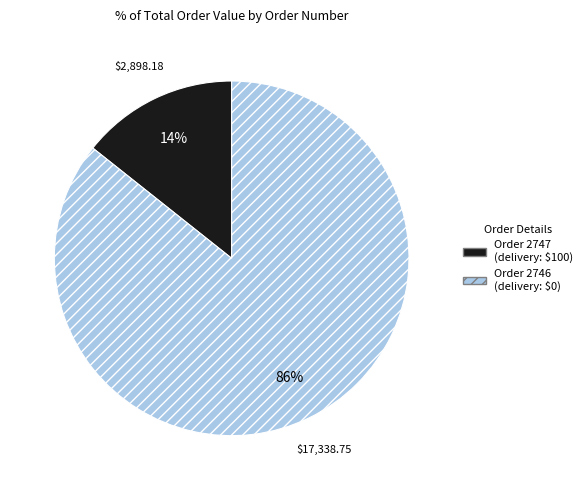

To the nearest percent, what is the average slice percentage?

50%